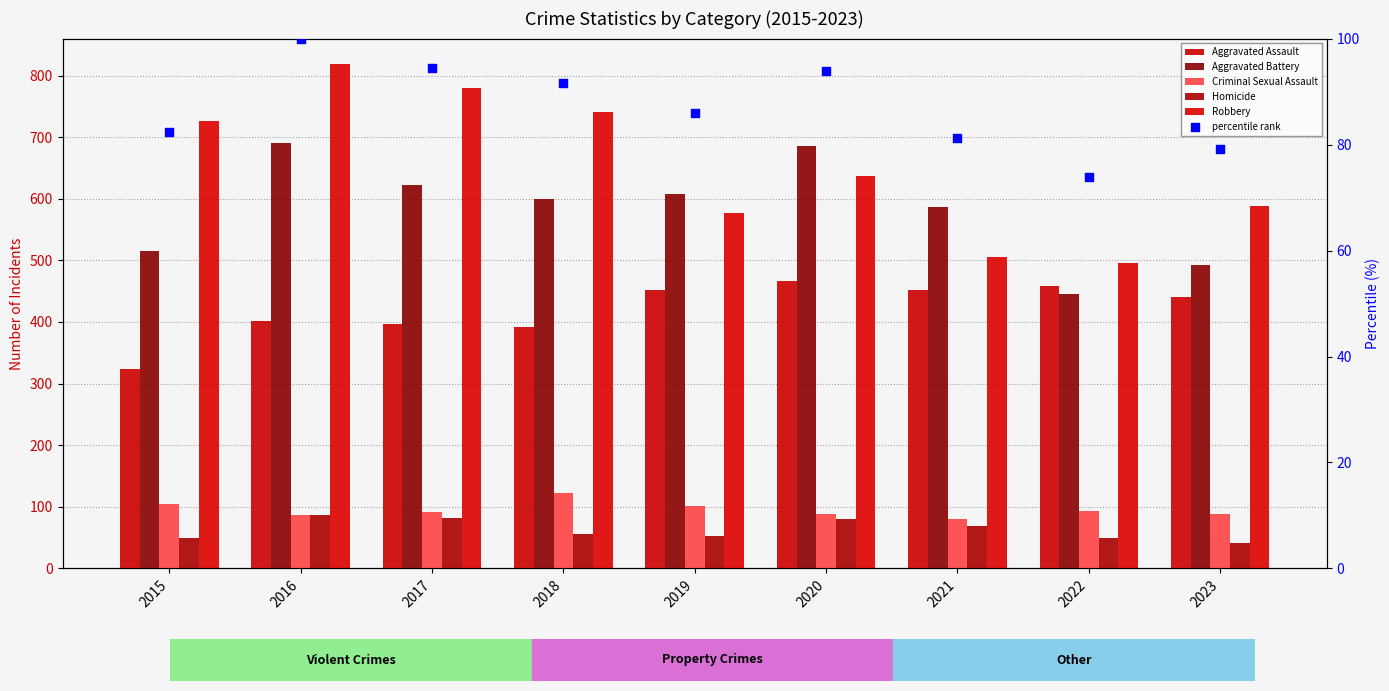

What is the total value across all series at 2019?

1877.9